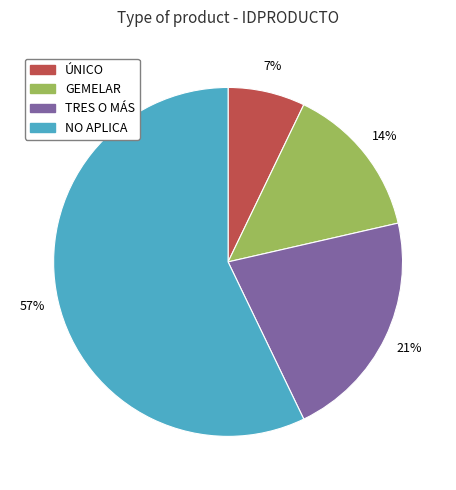

Does any single category account for the majority?

Yes